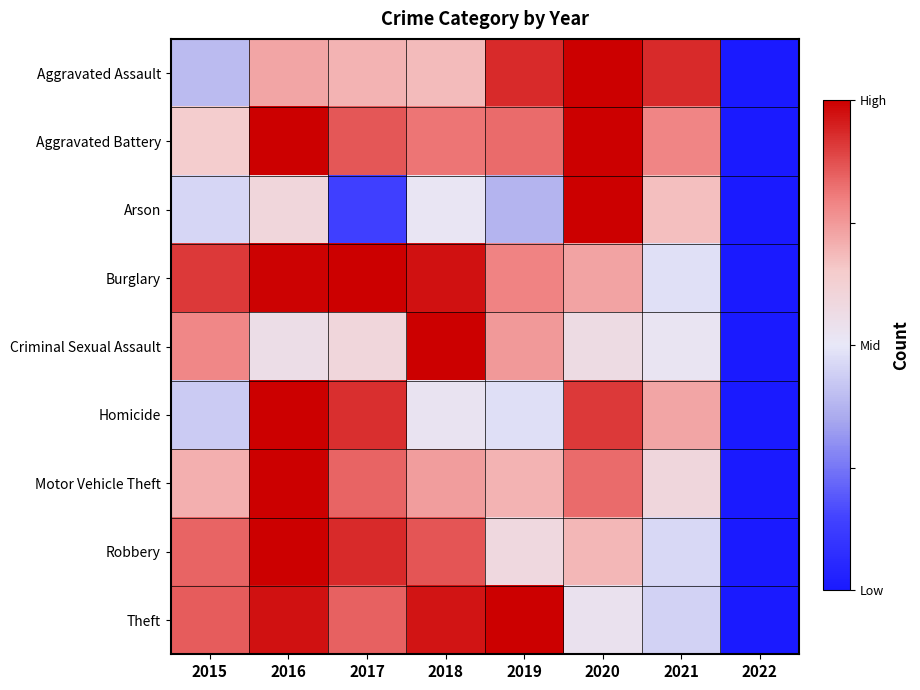

Reading right to left, extract all data points from this chart.

Aggravated Assault: 2022=0.0	2021=0.9	2020=1.0	2019=0.9	2018=0.7	2017=0.7	2016=0.7	2015=0.4
Aggravated Battery: 2022=0.0	2021=0.8	2020=1.0	2019=0.8	2018=0.8	2017=0.9	2016=1.0	2015=0.6
Arson: 2022=0.0	2021=0.7	2020=1.0	2019=0.4	2018=0.5	2017=0.1	2016=0.6	2015=0.5
Burglary: 2022=0.0	2021=0.5	2020=0.7	2019=0.8	2018=1.0	2017=1.0	2016=1.0	2015=0.9
Criminal Sexual Assault: 2022=0.0	2021=0.5	2020=0.6	2019=0.7	2018=1.0	2017=0.6	2016=0.6	2015=0.8
Homicide: 2022=0.0	2021=0.7	2020=0.9	2019=0.5	2018=0.5	2017=0.9	2016=1.0	2015=0.4
Motor Vehicle Theft: 2022=0.0	2021=0.6	2020=0.8	2019=0.7	2018=0.7	2017=0.8	2016=1.0	2015=0.7
Robbery: 2022=0.0	2021=0.5	2020=0.7	2019=0.6	2018=0.9	2017=0.9	2016=1.0	2015=0.8
Theft: 2022=0.0	2021=0.4	2020=0.5	2019=1.0	2018=1.0	2017=0.8	2016=1.0	2015=0.9